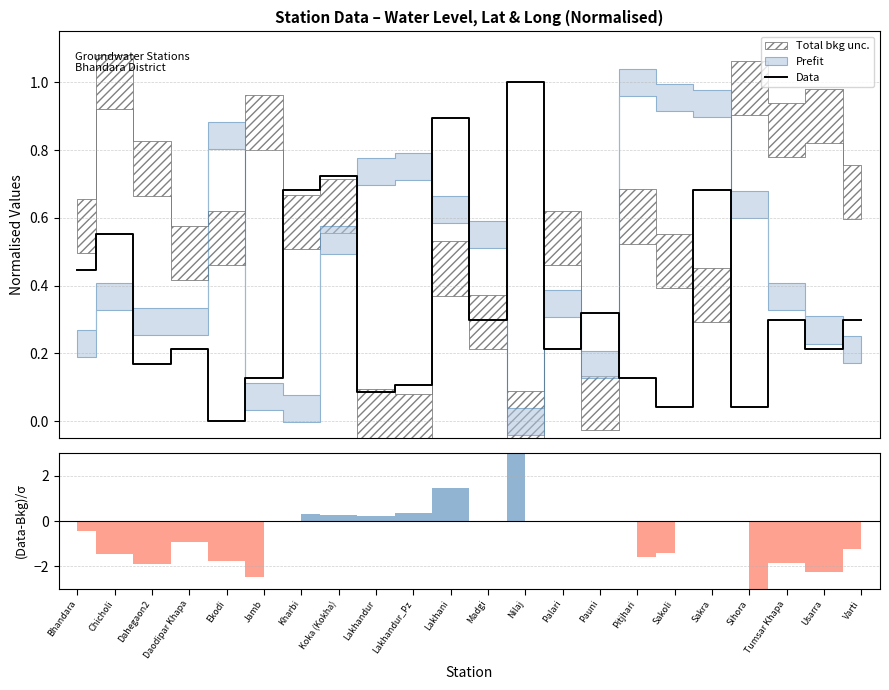

What is the label of the 4th point from the left?

Daodipar Khapa